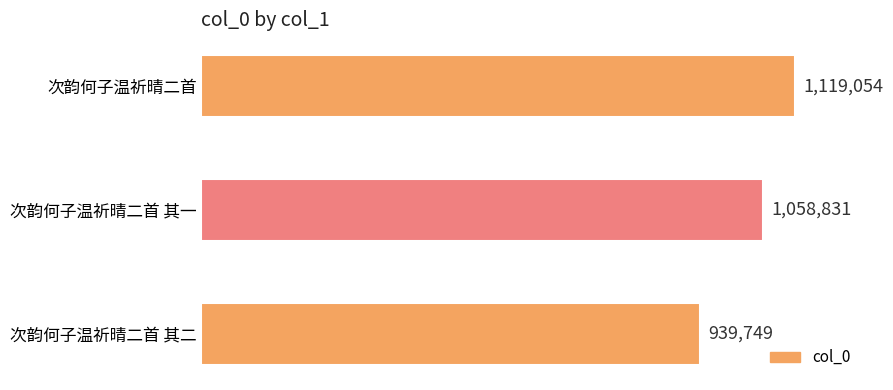

Rank the categories by value from lowest to highest.

次韵何子温祈晴二首 其二, 次韵何子温祈晴二首 其一, 次韵何子温祈晴二首